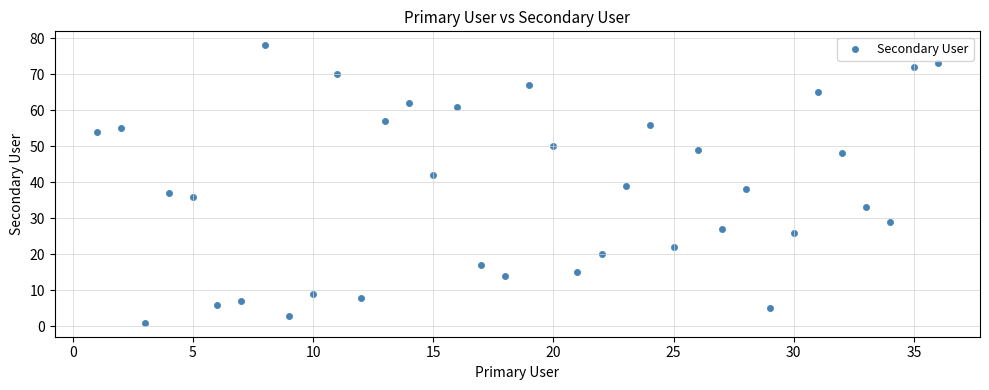

What is the range of Y values (max minus min)?

77